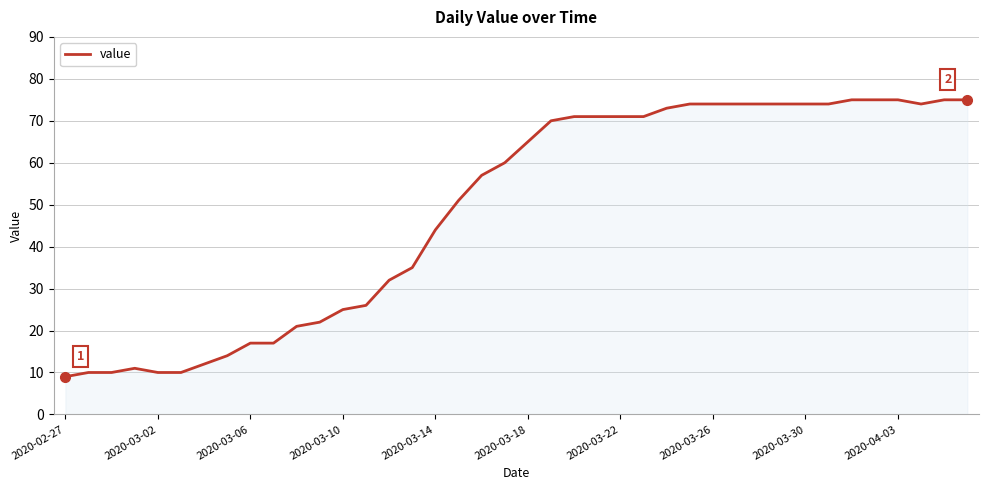

What is the minimum value shown in the chart?

9